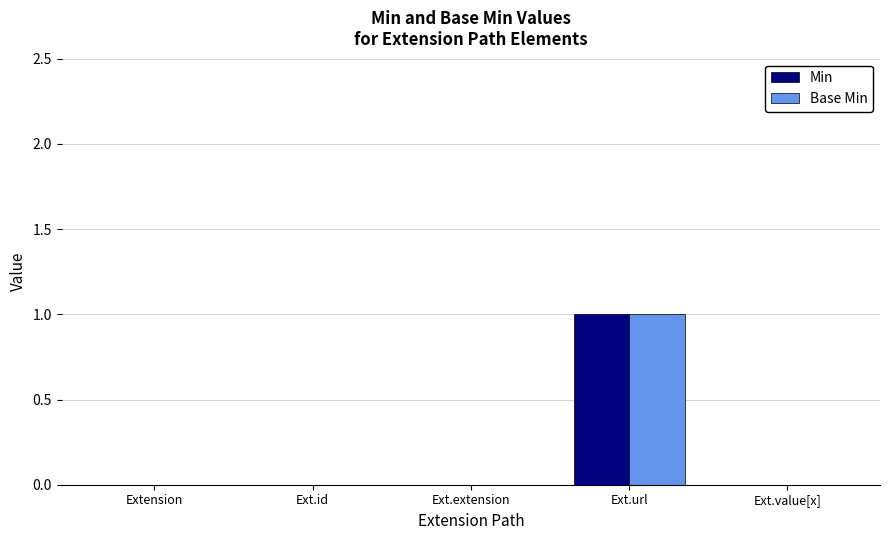

At which label does Min reach its peak?

Ext.url